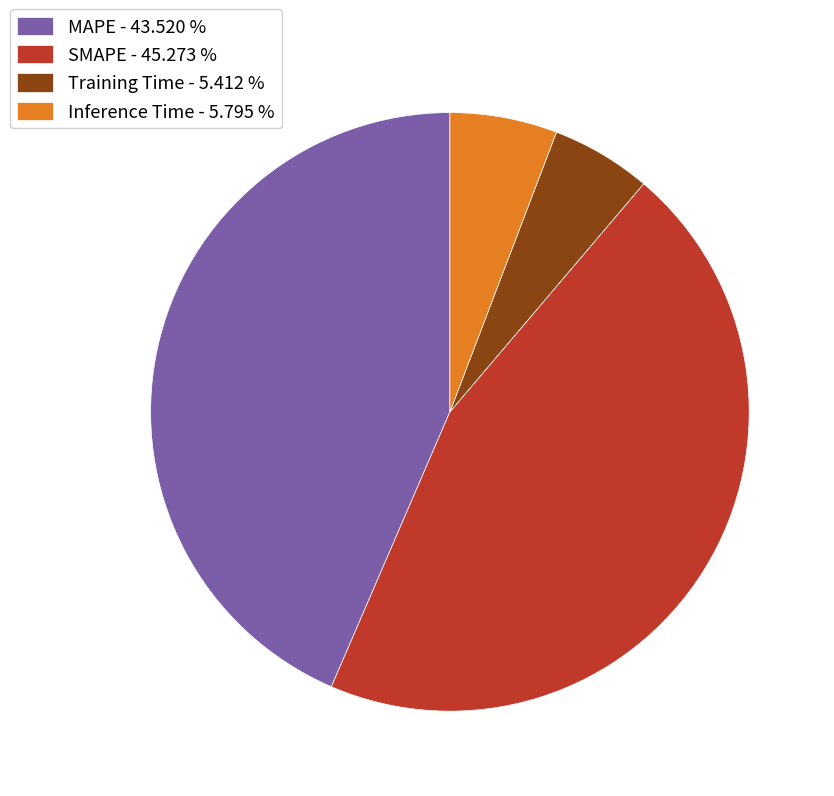

How many segments does this pie chart have?

4